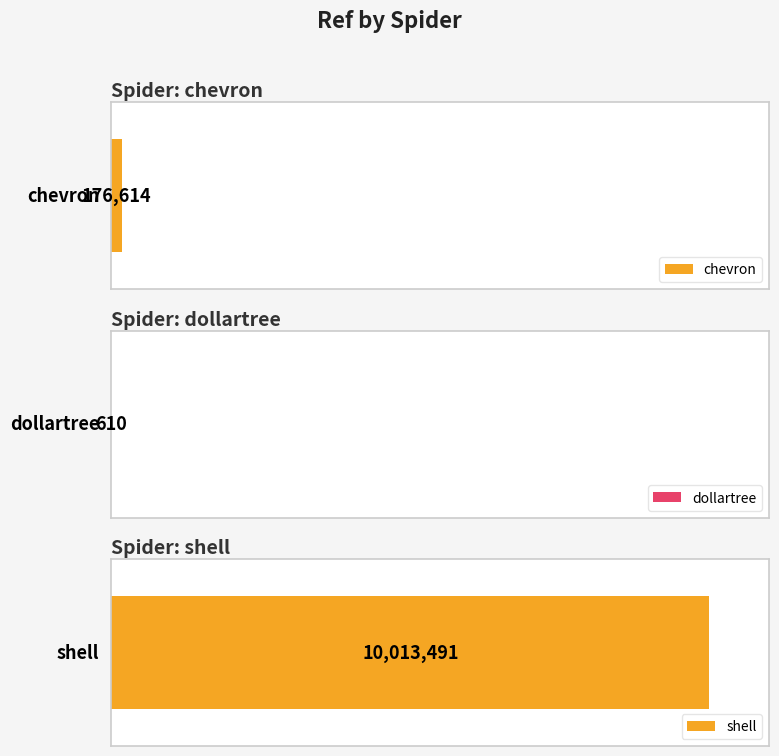

Reading left to right, what are all the values shown in this chart?

176614	610	10013491